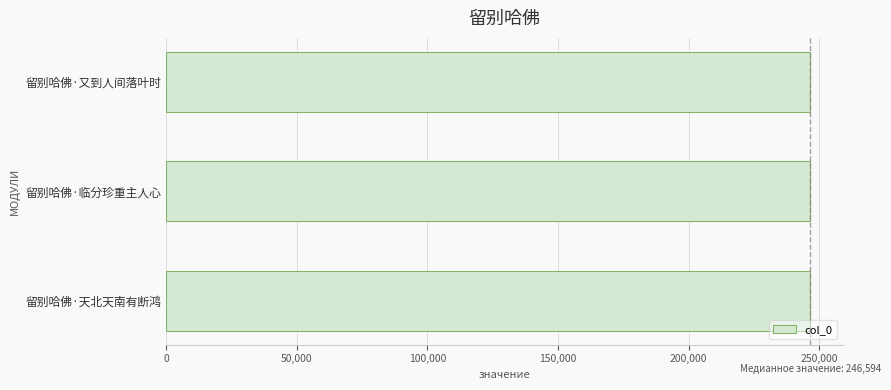

The chart shows a value of 122420 at 留别哈佛·天北天南有断鸿. True or false?

False